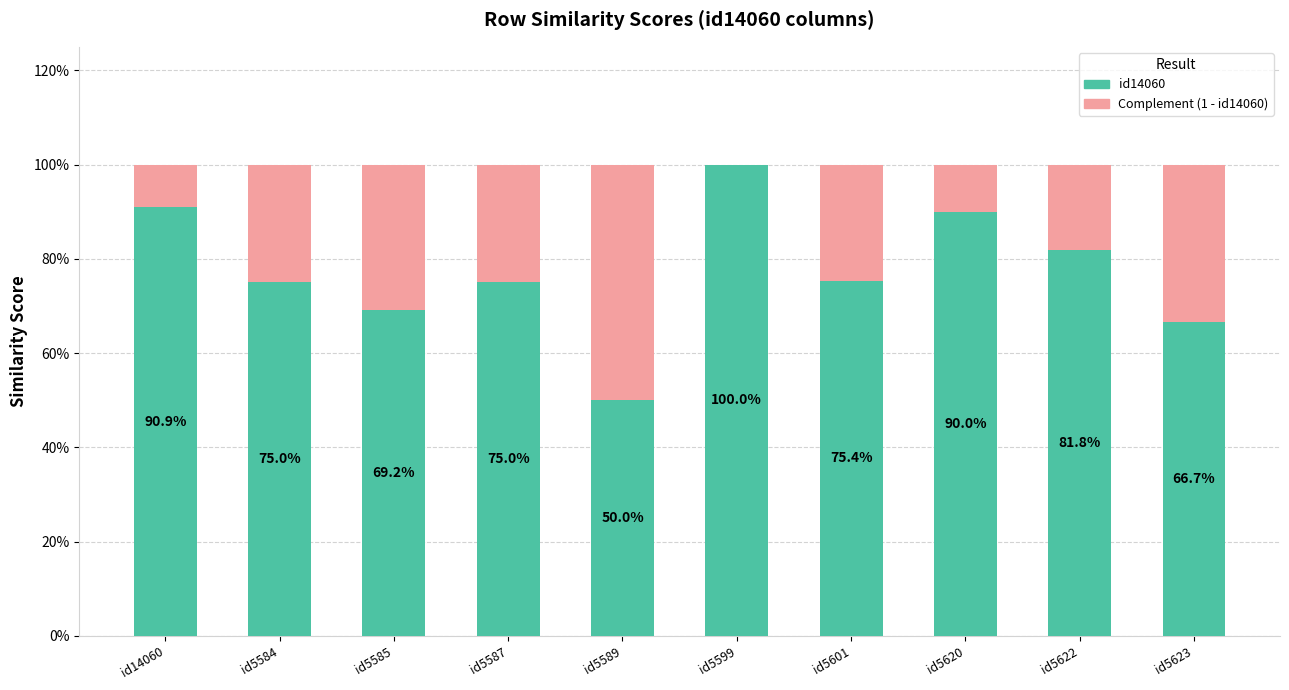

Is it true that id14060 (complement) equals 0.3 at id5585?

True